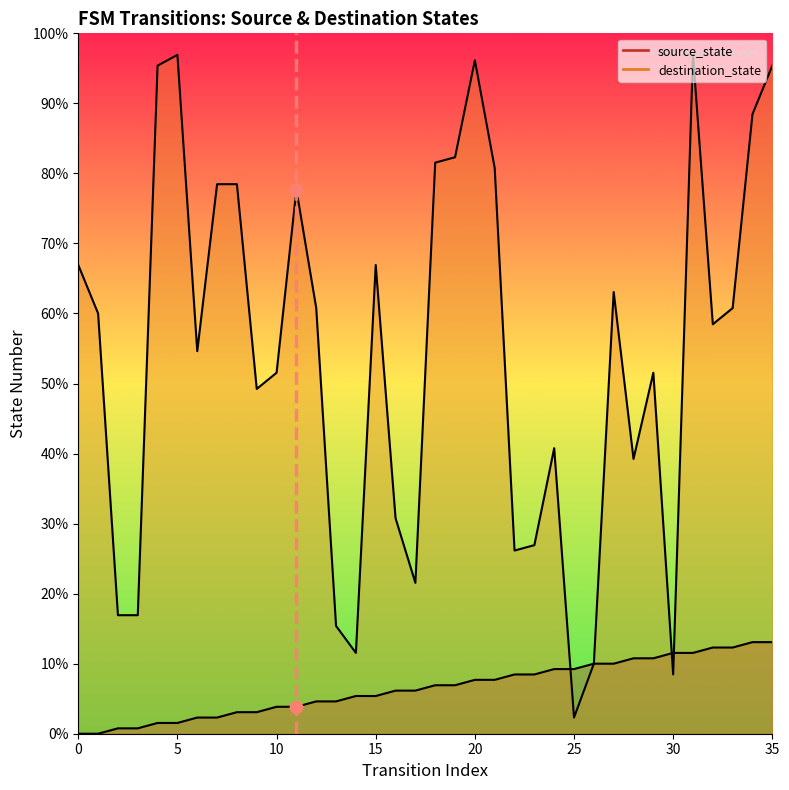

Which series has the largest Y range (max minus min)?

destination_state